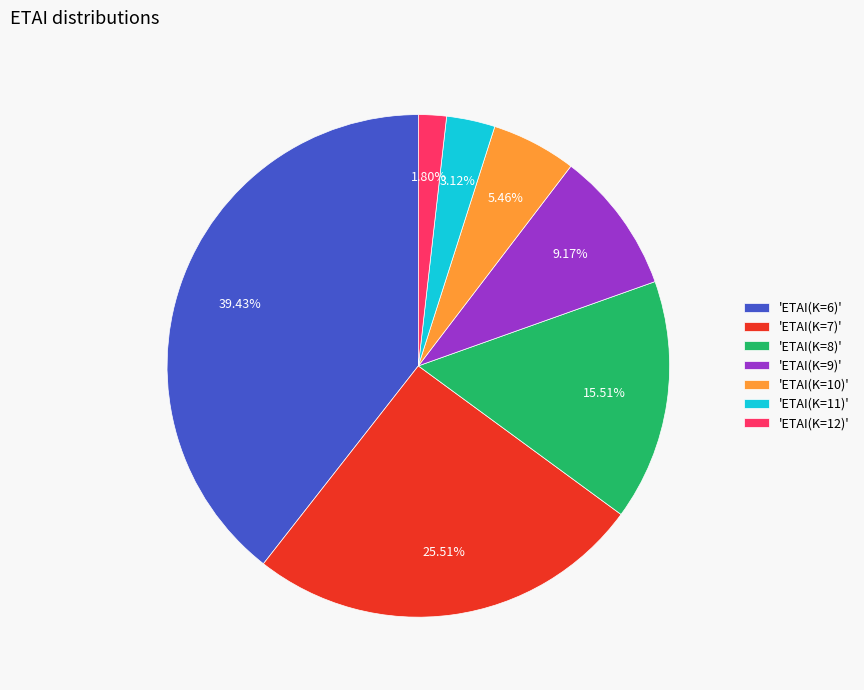

Does 'ETAI(K=12)' account for over 50% of the chart?

No